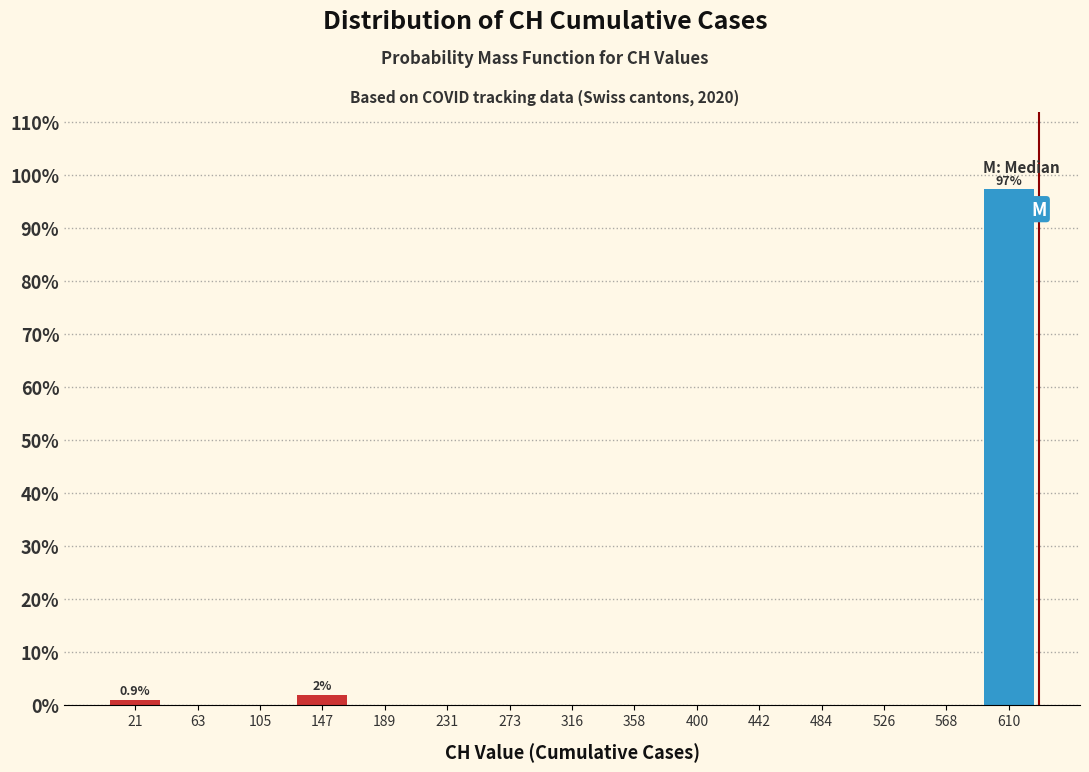

Which range on the x-axis has the tallest bar?

590 to 630